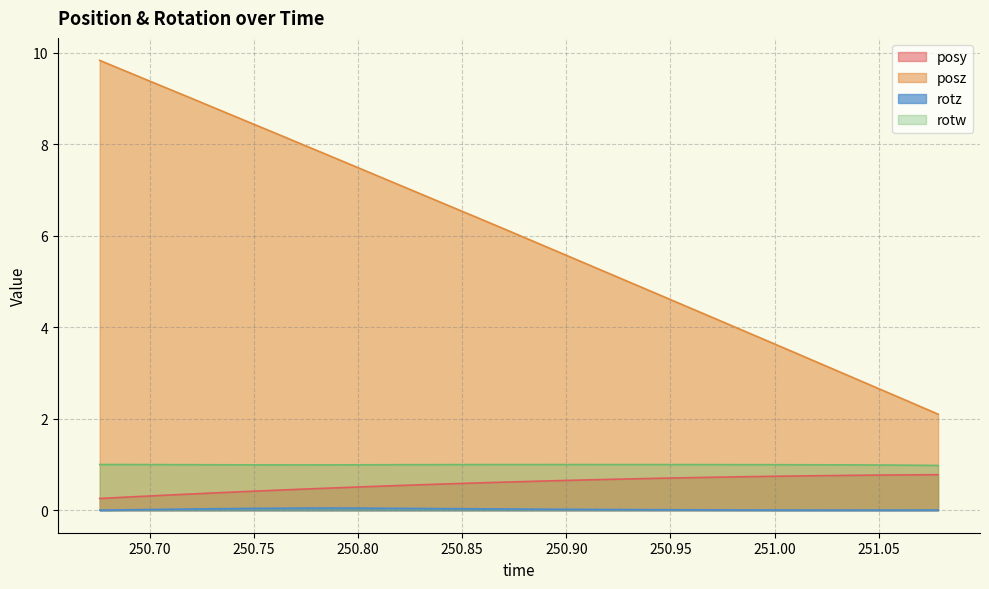

What is the highest value of the rotw series?

1.0